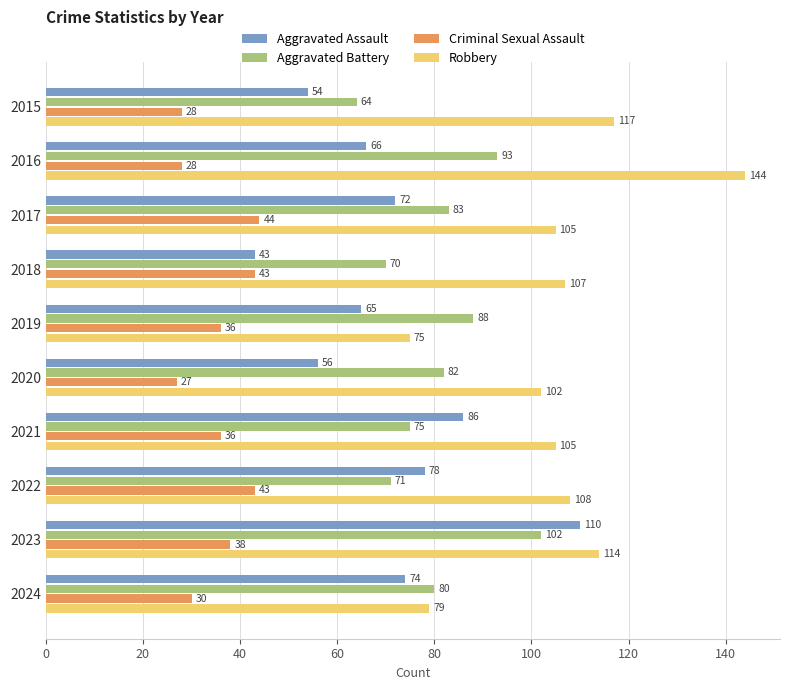

Which series has the largest total across all categories?

Robbery